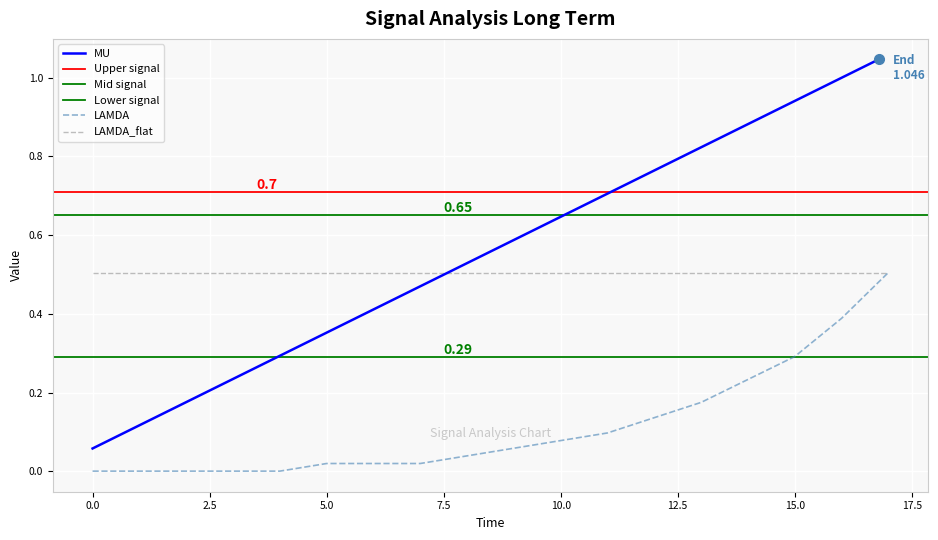

True or false: LAMDA has more than 0 interior local peaks.

False